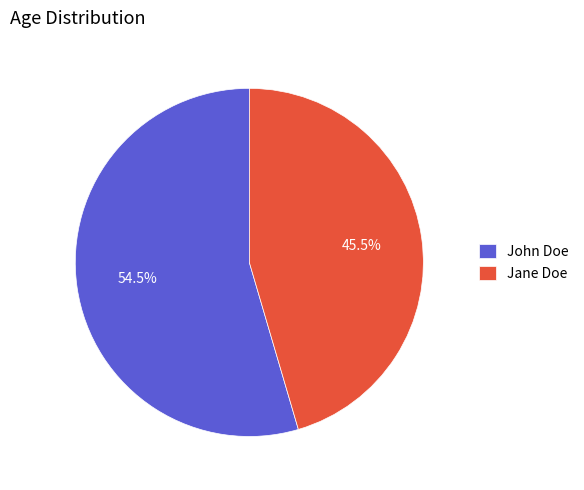

Rank the categories by value from highest to lowest.

John Doe, Jane Doe